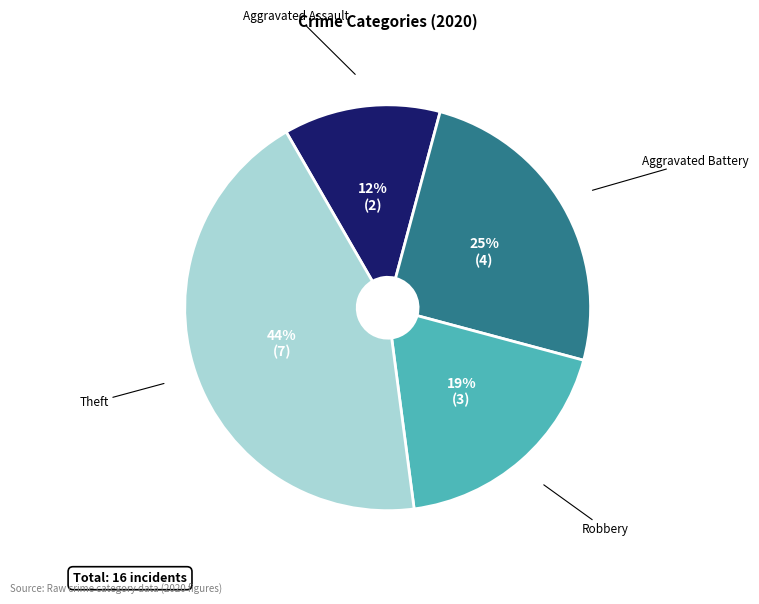

Does any single category account for the majority?

No